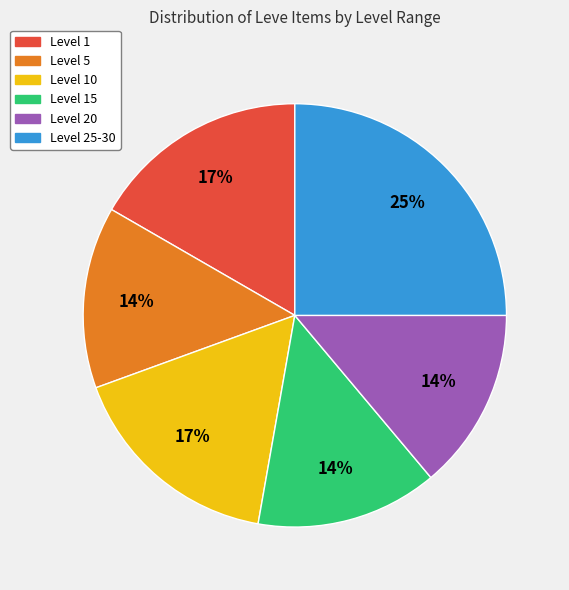

To the nearest percent, what is the difference between the largest and smallest slice percentages?

11%